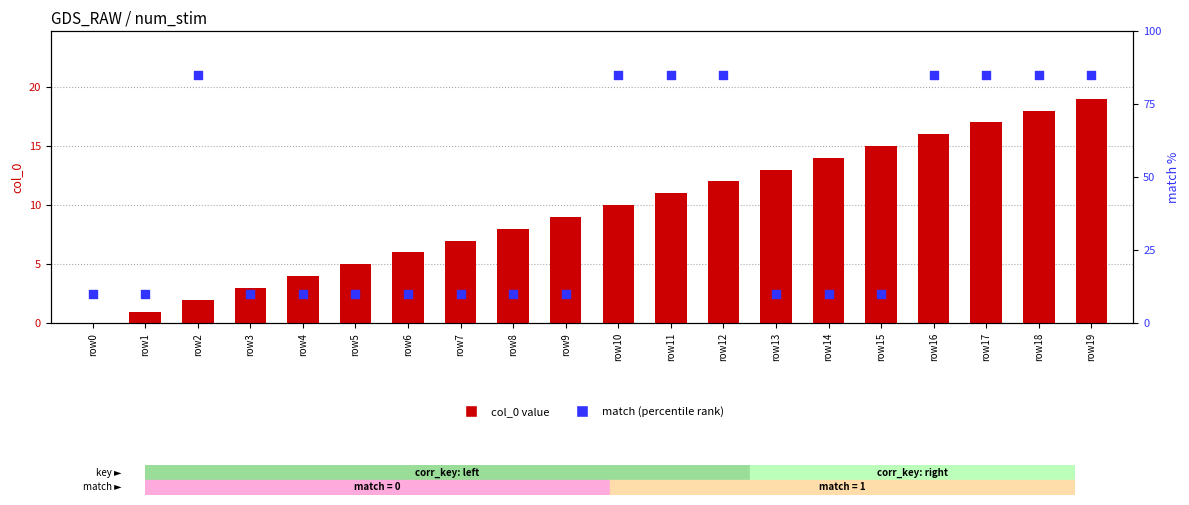

Which series contains the lowest Y value?

col_0 value